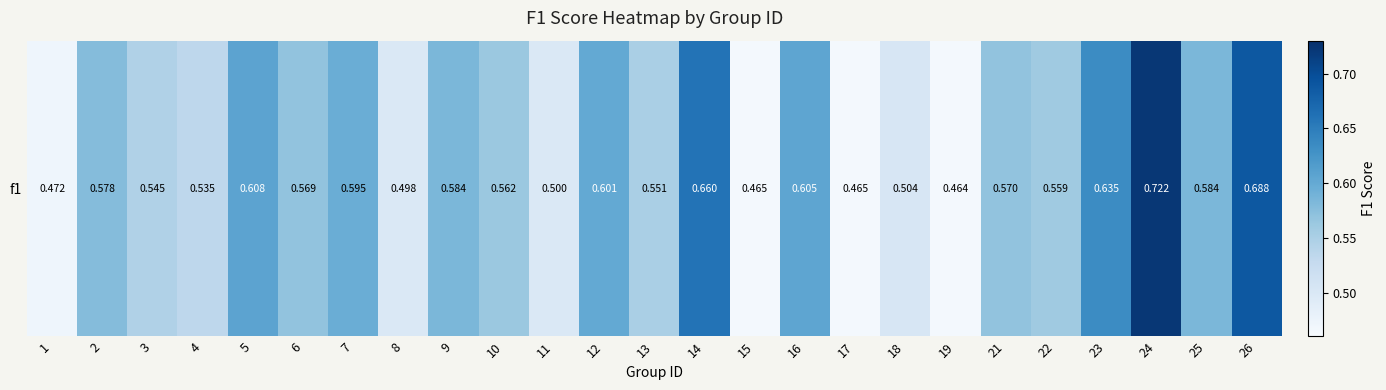

How many values are between 0 and 1?

25